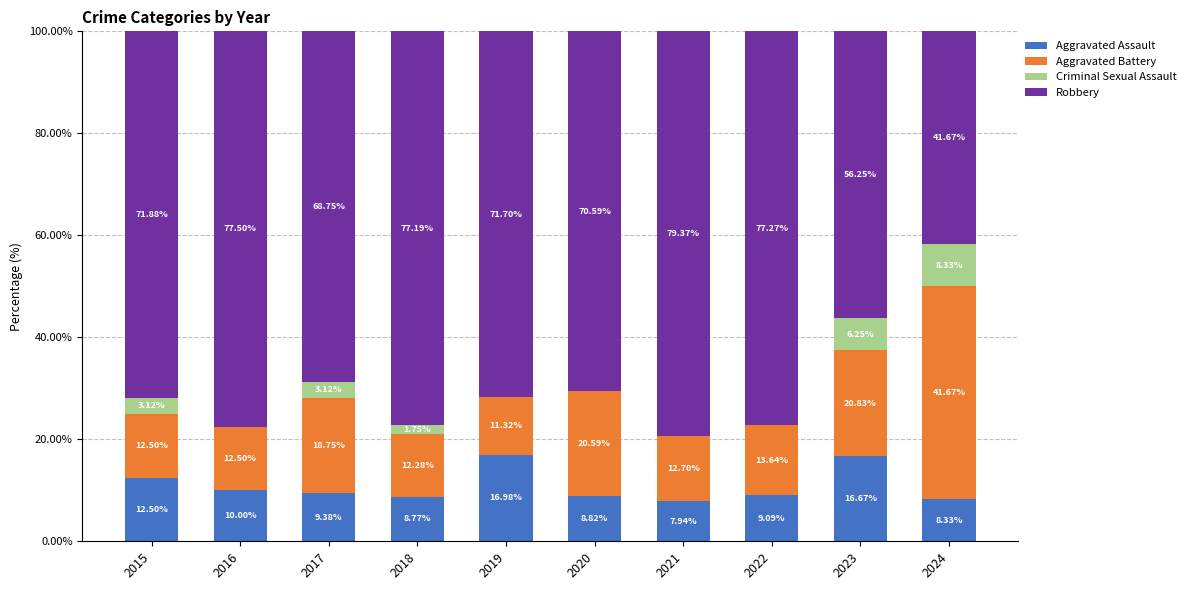

What is the sum of all Aggravated Assault values?

108.5